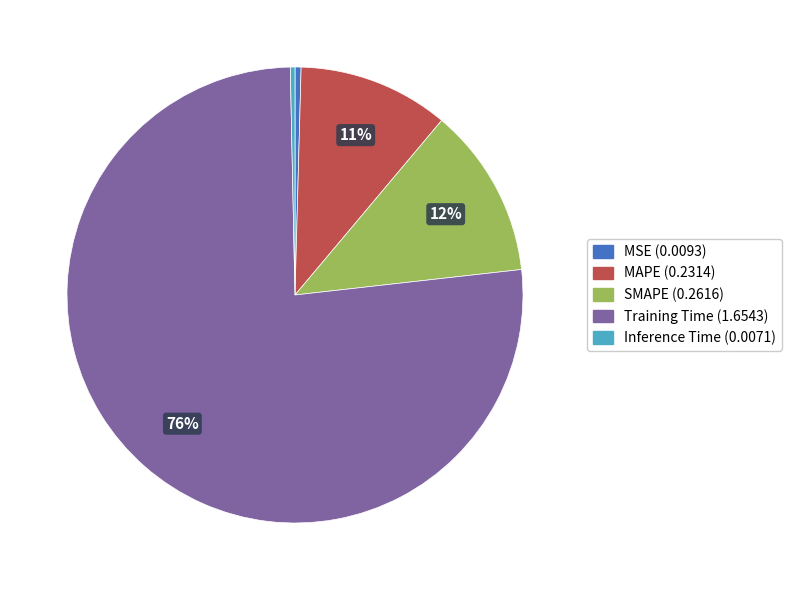

To the nearest percent, what percentage of the pie is SMAPE?

12%